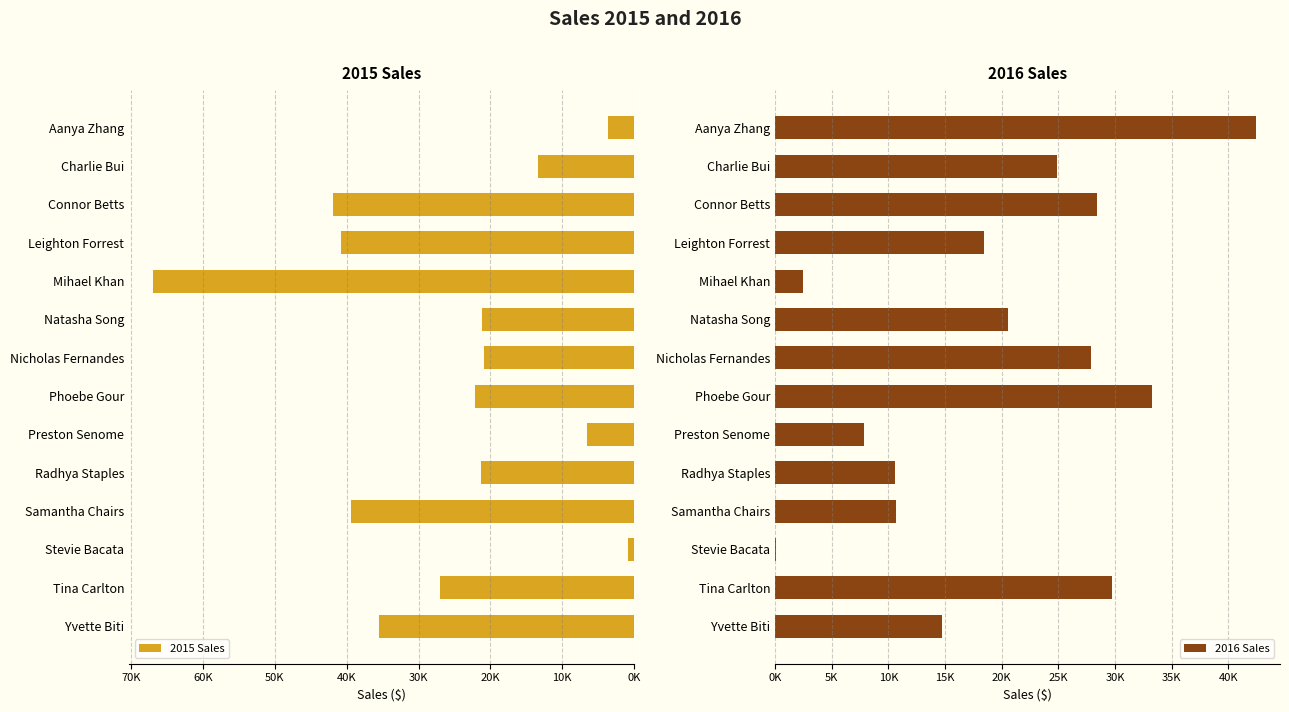

Where is 2016 Sales nearest to the value 21257?

Natasha Song